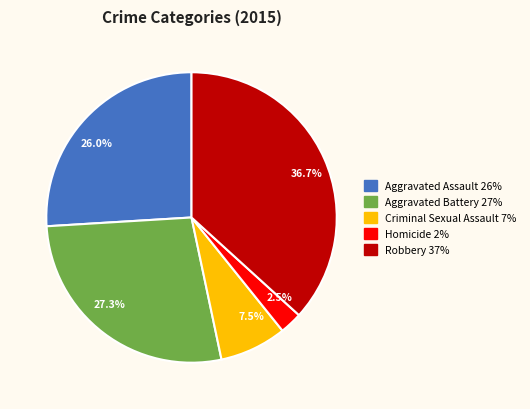

Combined, do Robbery and Homicide account for over 50%?

No